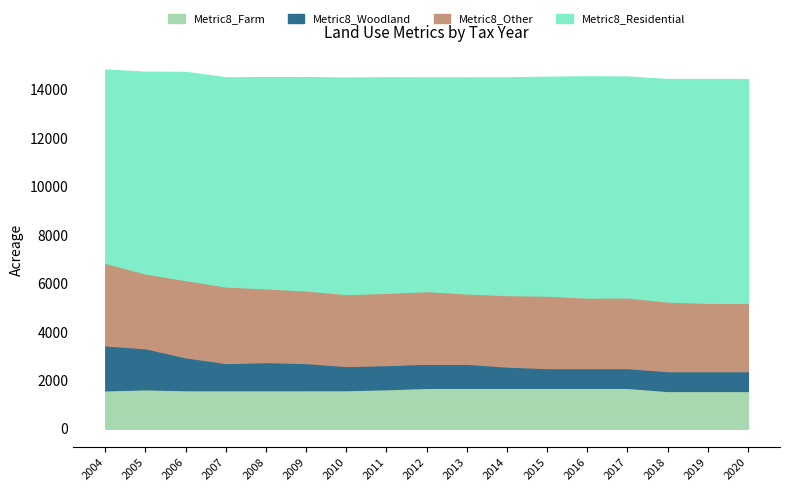

Reading left to right, list all the values displayed in this chart.

Metric8_Residential: 2004=7973.5	2005=8319.4	2006=8584.1	2007=8625.3	2008=8707.1	2009=8799.6	2010=8927.1	2011=8888.0	2012=8814.9	2013=8908.9	2014=8978.0	2015=9025.4	2016=9123.9	2017=9107.7	2018=9174.0	2019=9227.8	2020=9236.1
Metric8_Other: 2004=3403.5	2005=3085.2	2006=3187.6	2007=3158.4	2008=3044.9	2009=2994.2	2010=2970.1	2011=2981.6	2012=2997.6	2013=2901.8	2014=2949.9	2015=2989.5	2016=2907.9	2017=2915.2	2018=2874.2	2019=2822.2	2020=2812.5
Metric8_Woodland: 2004=1854.0	2005=1691.8	2006=1355.3	2007=1119.3	2008=1159.3	2009=1119.3	2010=993.8	2011=993.8	2012=993.8	2013=993.8	2014=878.3	2015=816.3	2016=816.3	2017=816.3	2018=816.3	2019=816.3	2020=816.3
Metric8_Farm: 2004=1587.1	2005=1631.8	2006=1593.9	2007=1593.9	2008=1593.9	2009=1593.9	2010=1595.5	2011=1635.2	2012=1689.6	2013=1689.6	2014=1689.6	2015=1689.6	2016=1689.6	2017=1689.6	2018=1561.2	2019=1561.2	2020=1561.2